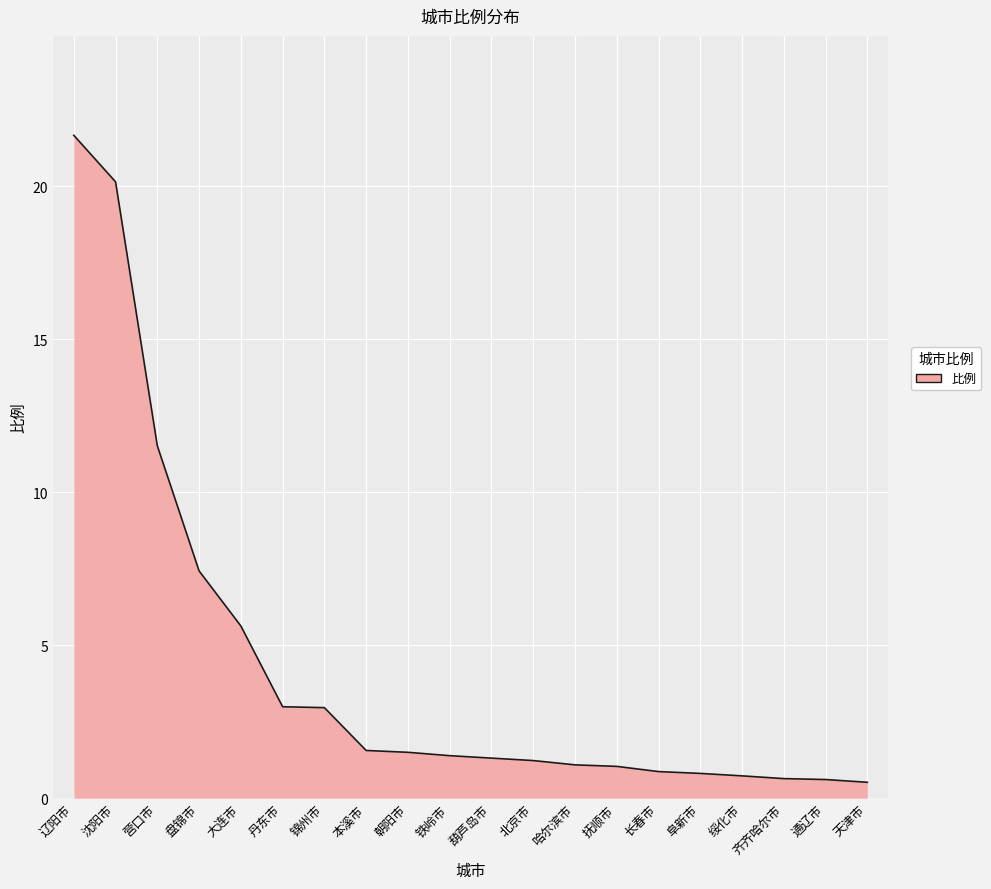

What is the difference between the values at 本溪市 and 齐齐哈尔市?

0.9